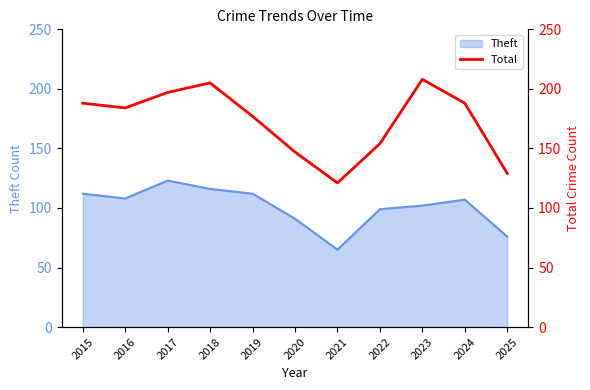

Is it true that Theft equals 108 at 2016?

True